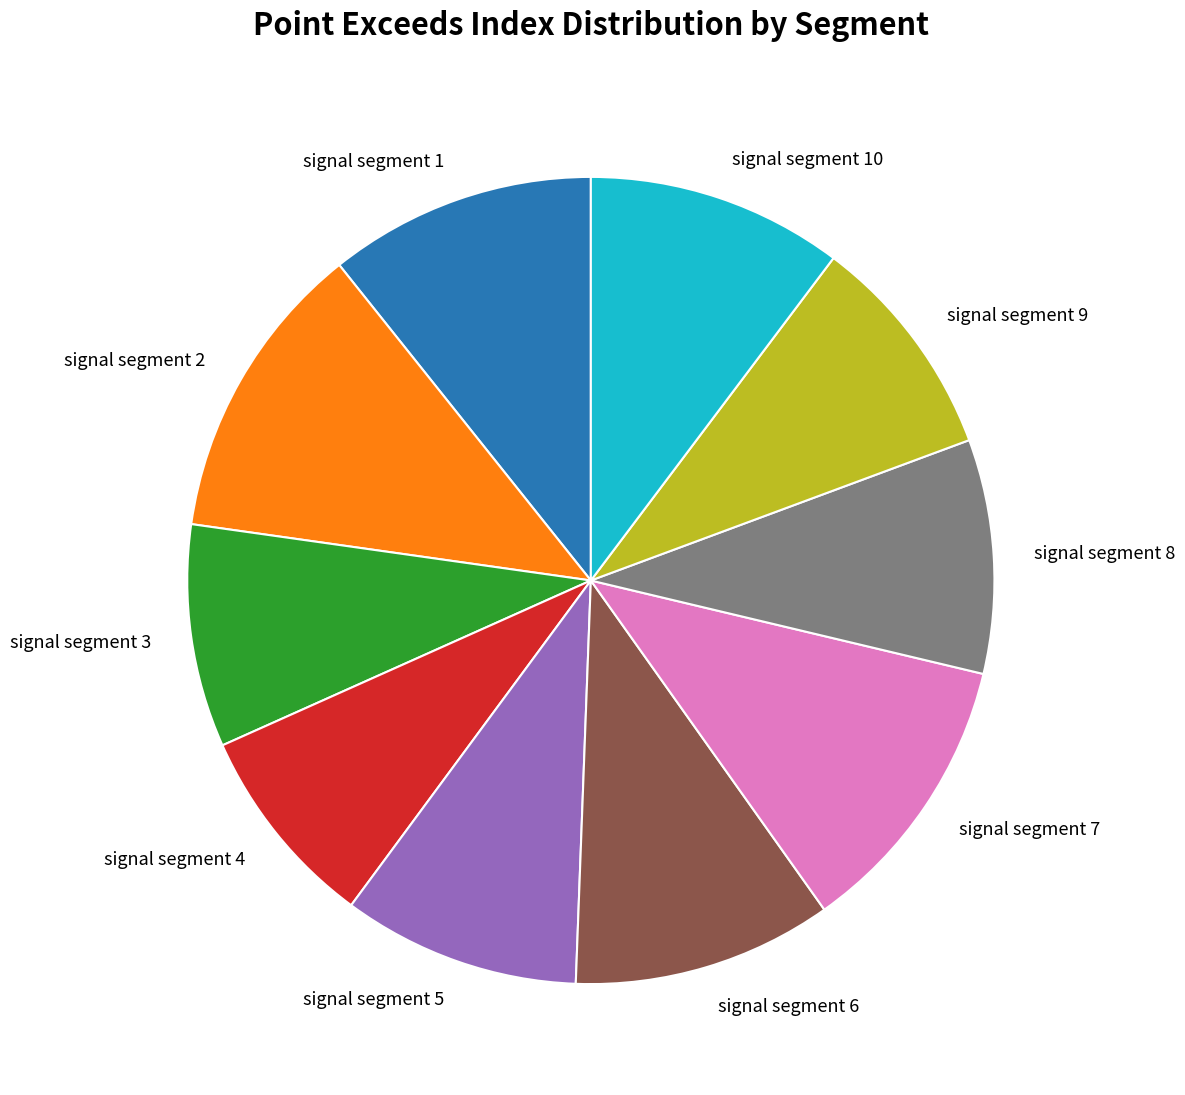

Which slice is the smallest?

signal segment 4